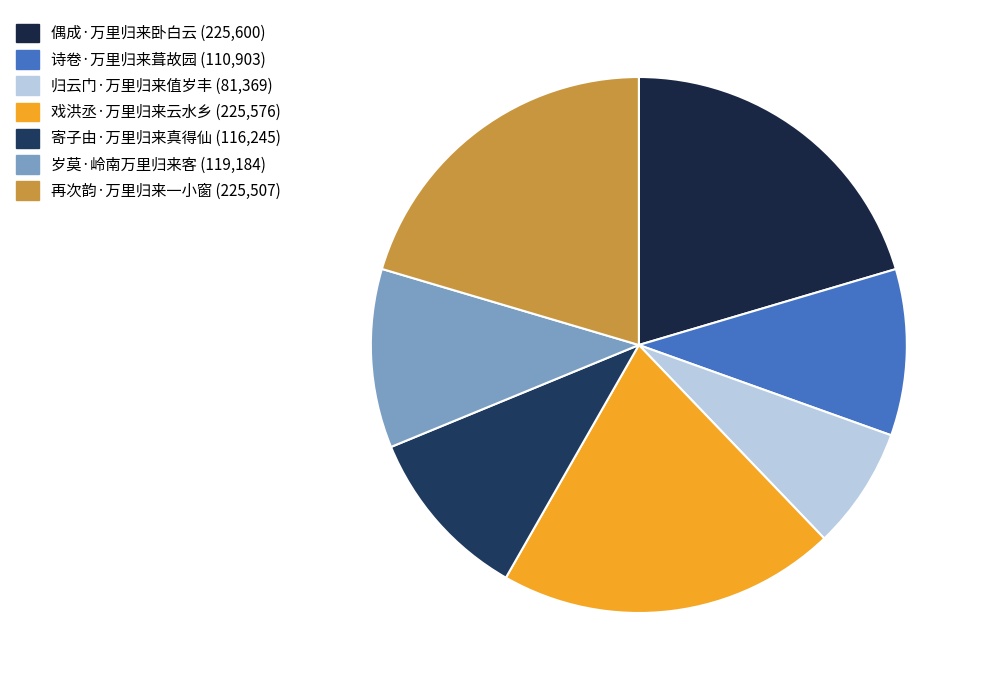

What percentage is the 偶成·万里归来卧白云 slice, to the nearest percent?

20%